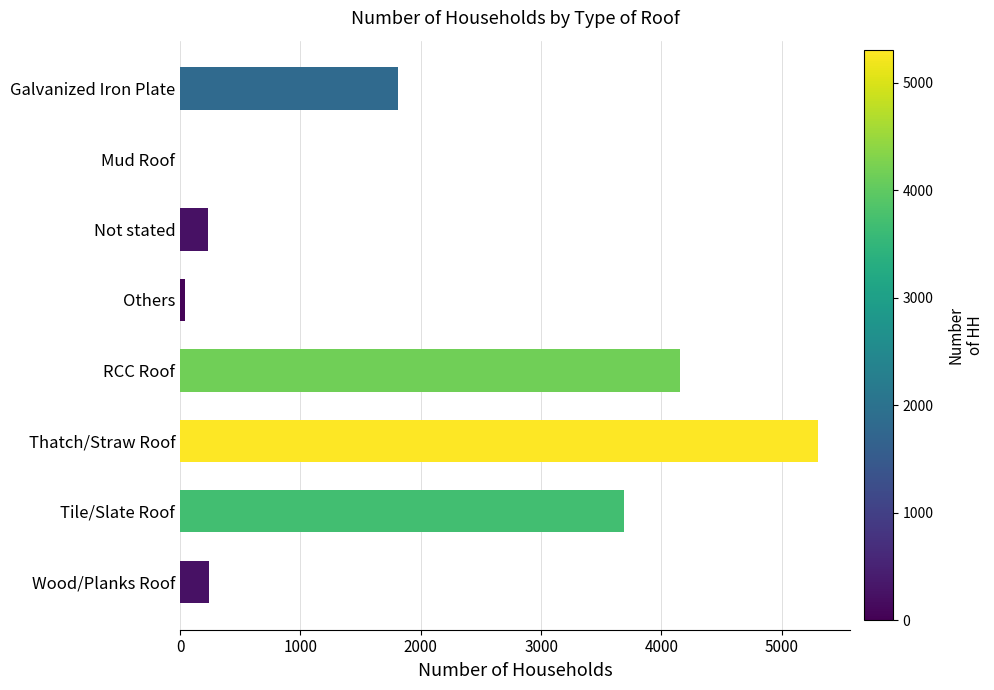

The chart shows a value of 6545 at Tile/Slate Roof. True or false?

False